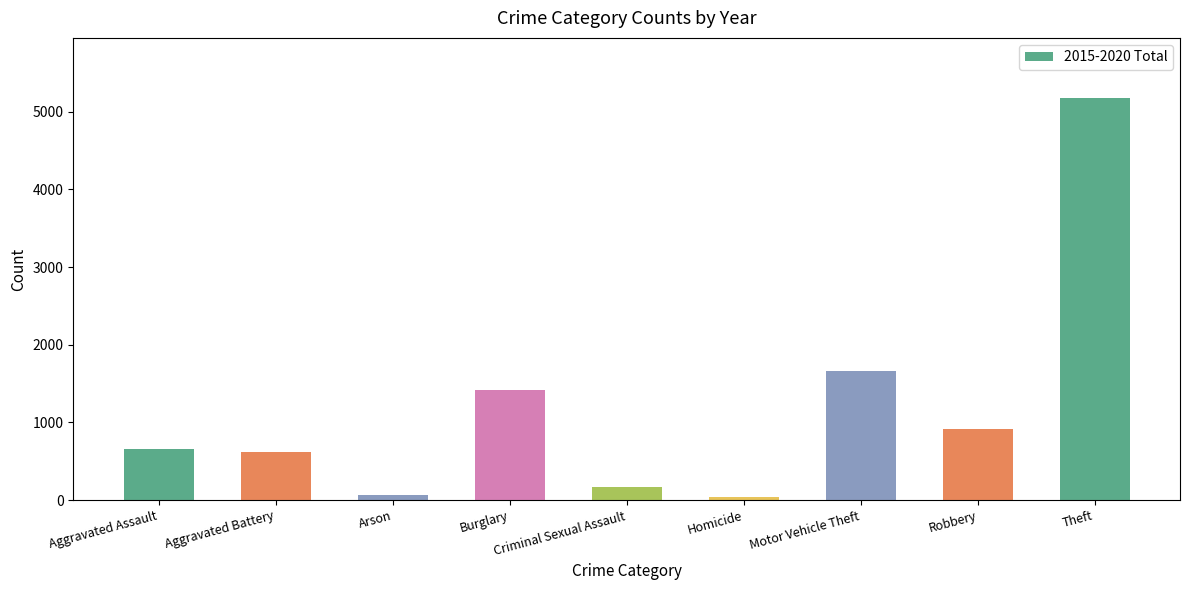

At which label is the value closest to 2608?

Motor Vehicle Theft